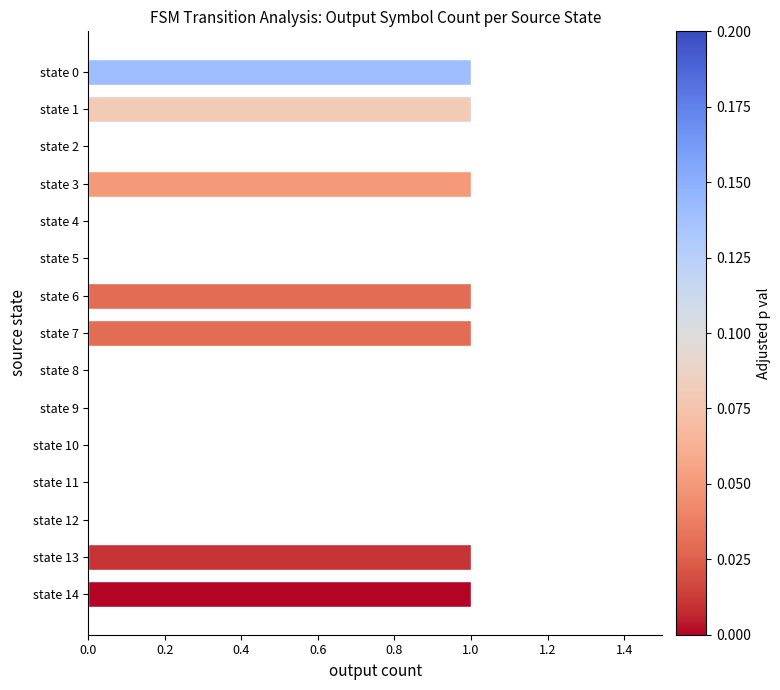

What is the sum of all values?

7